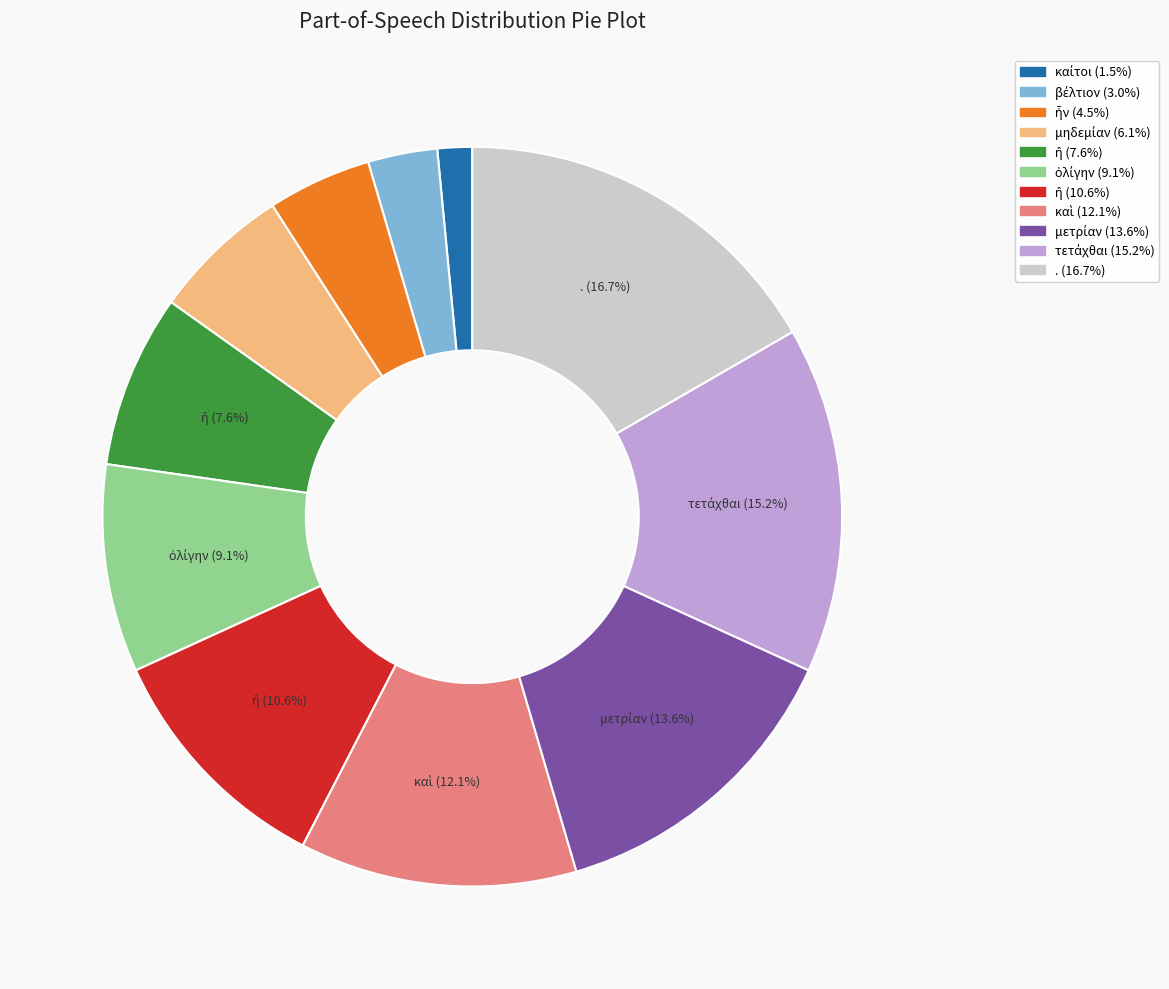

Is there a majority slice in this chart?

No